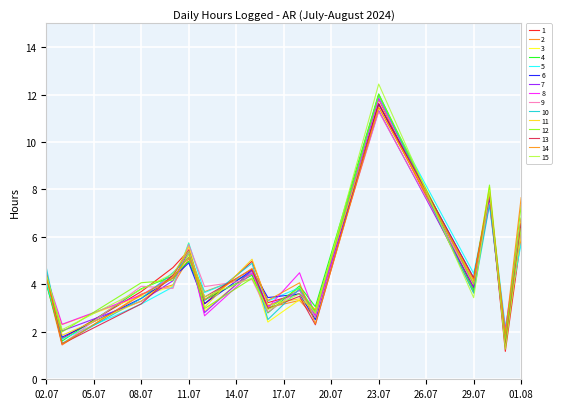

Does the chart have visible grid lines?

Yes